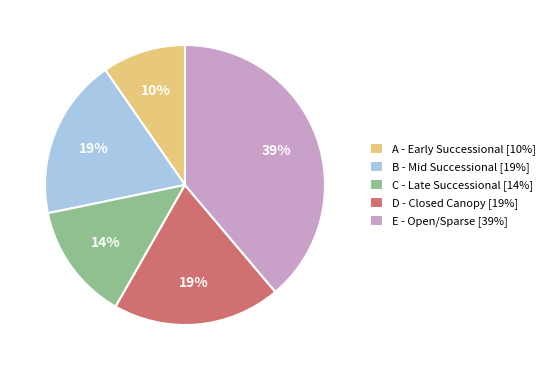

To the nearest percent, what percentage of the pie is A?

10%